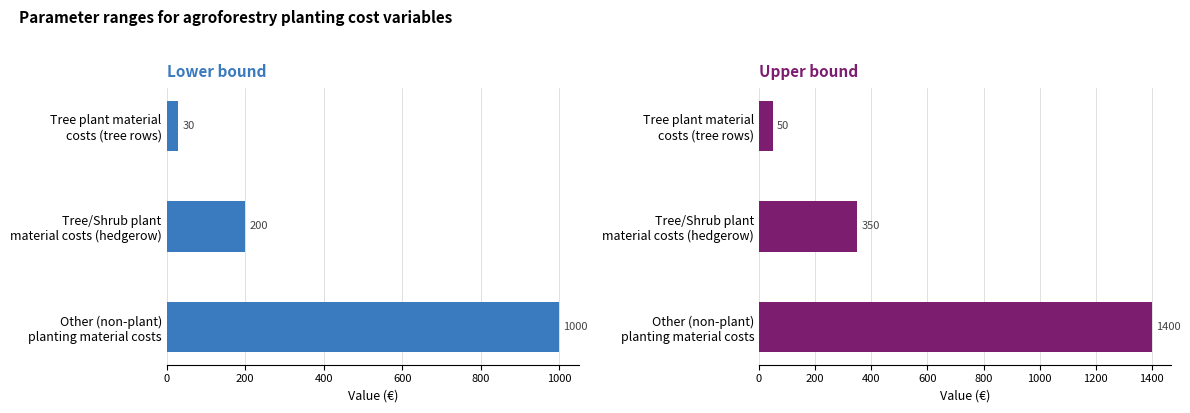

What is the average value of the lower series?

410